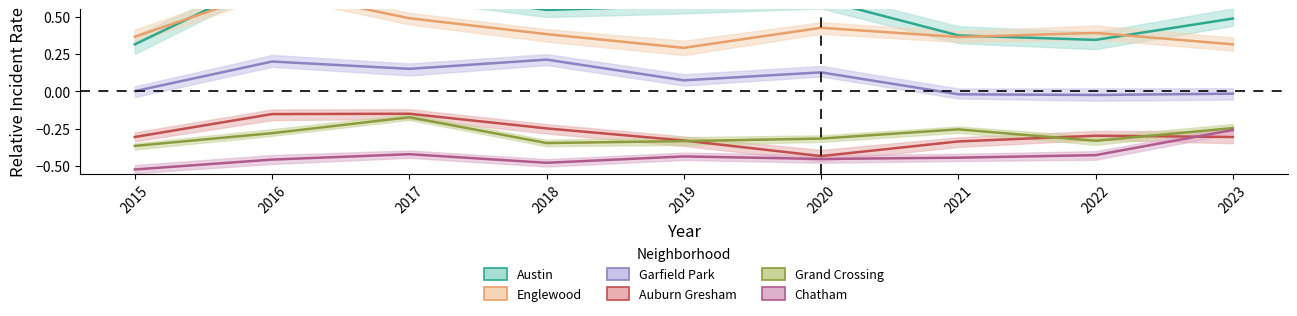

What are all the series names shown in the legend?

Austin, Englewood, Garfield Park, Auburn Gresham, Grand Crossing, Chatham